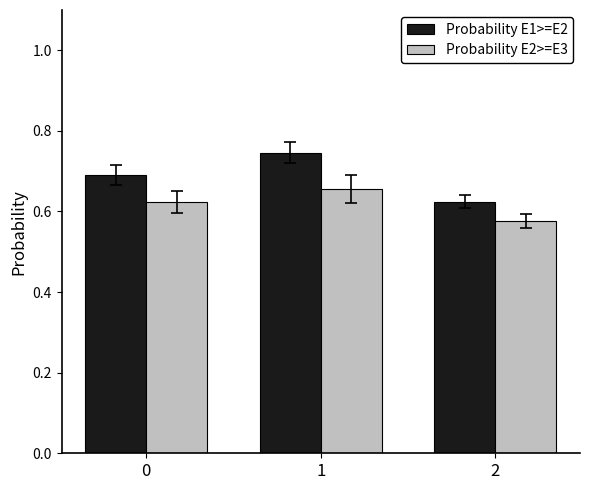

True or false: Probability E1>=E2 has a value of 0.7 at 0.

True